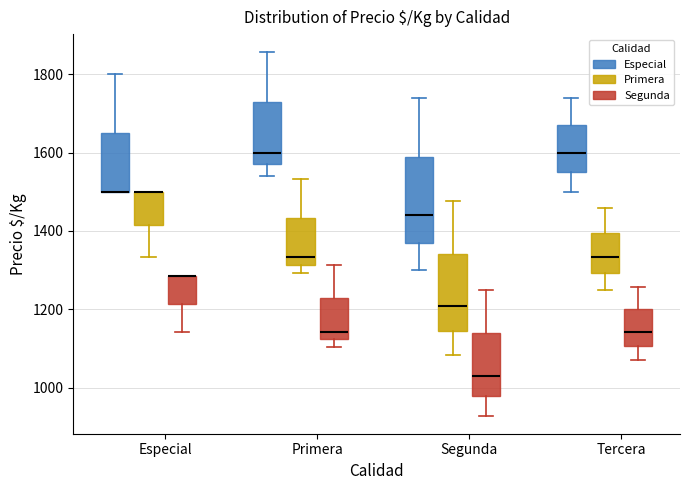

Which box is the tallest, from its lower edge to its upper edge?

Segunda (Especial)